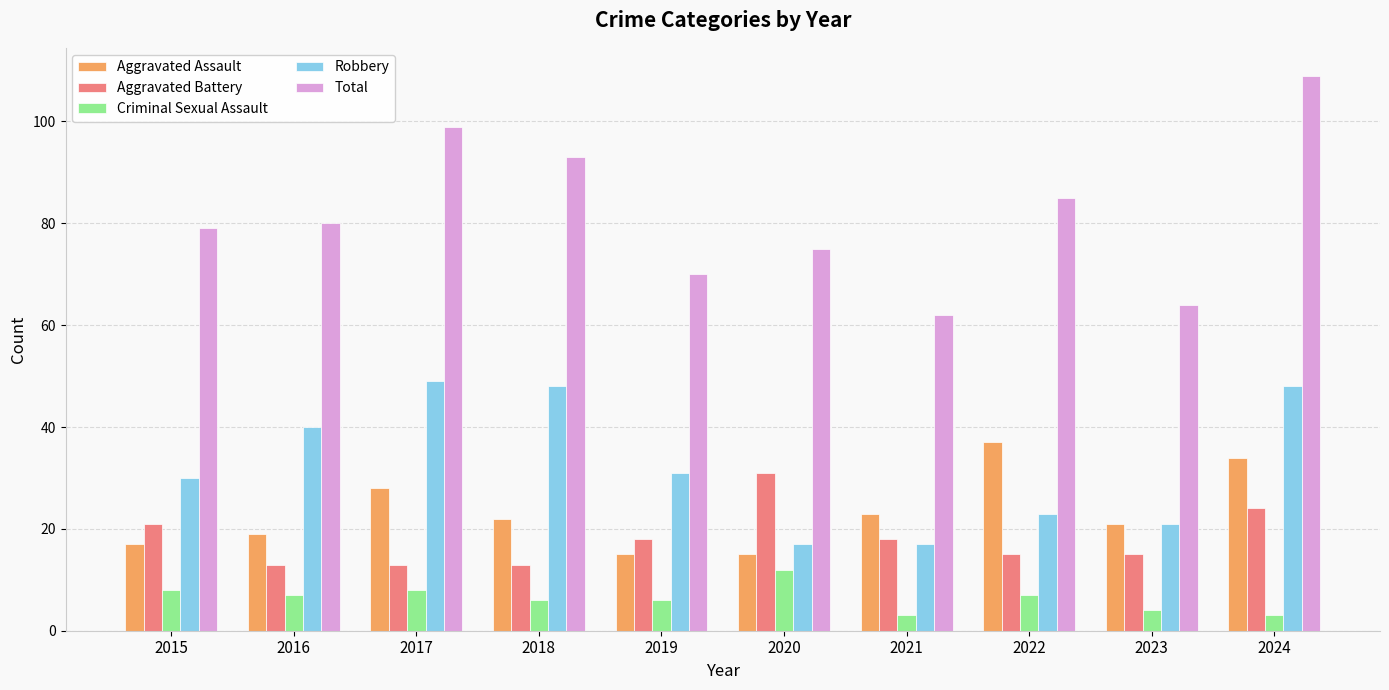

What is the spread (max minus min) of values at 2024?

106